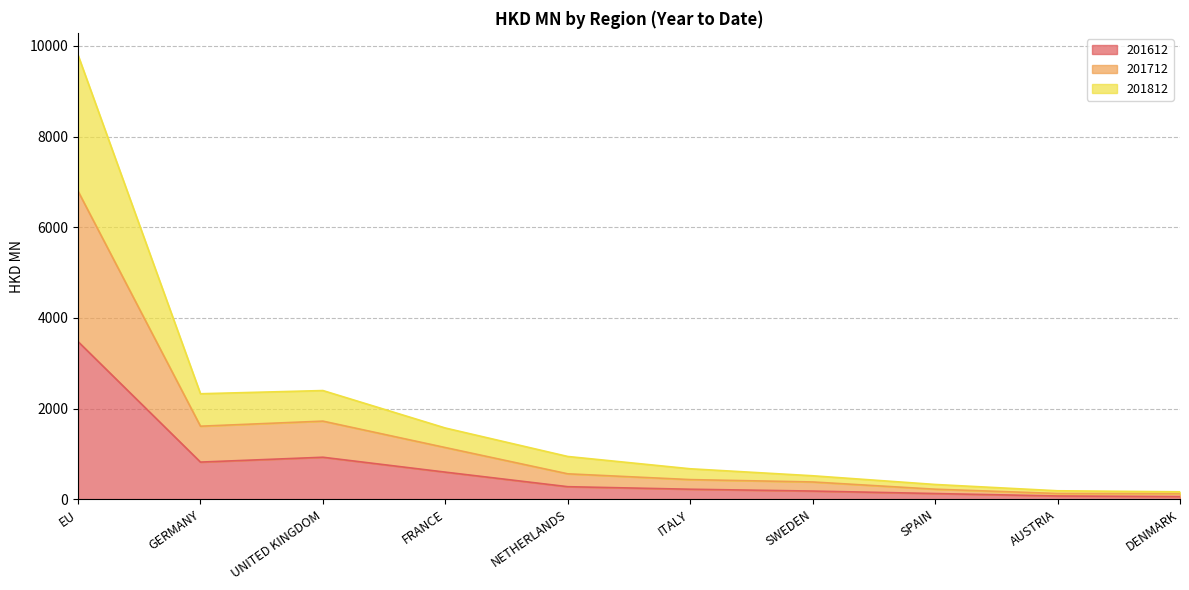

Is it true that 201812 equals 461.3 at ITALY?

False